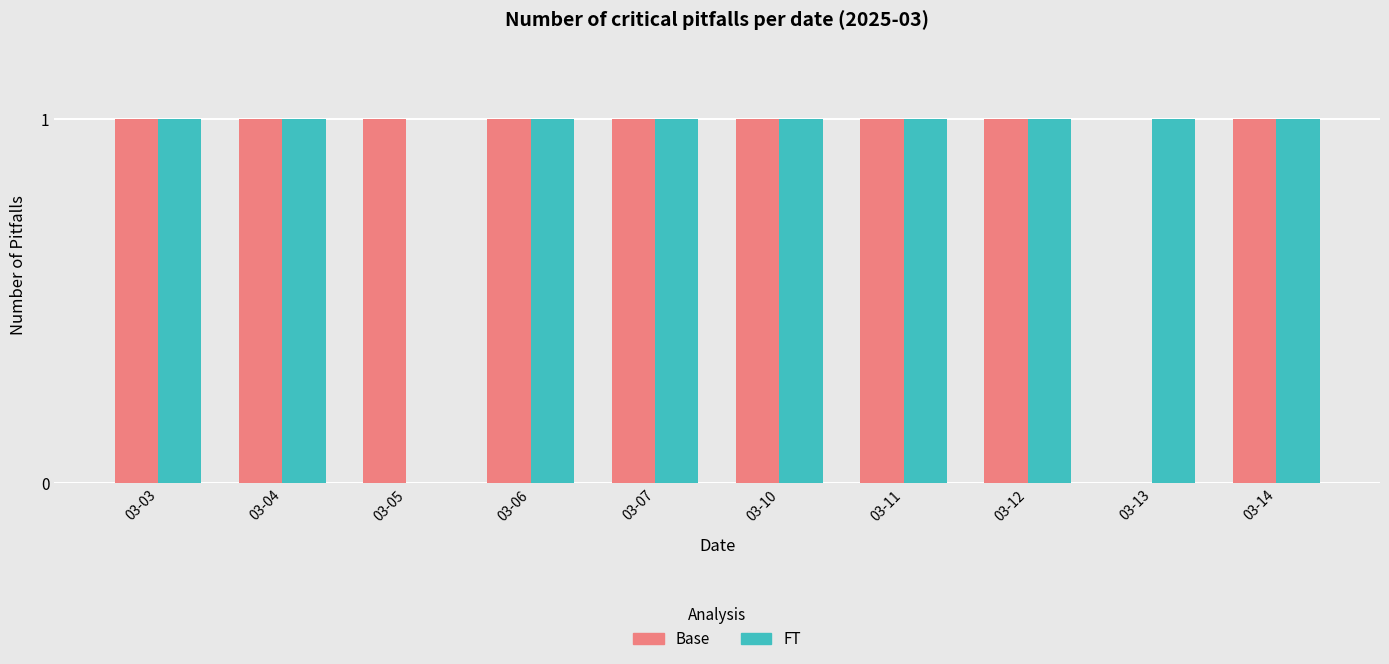

What is the sum of all FT values?

9